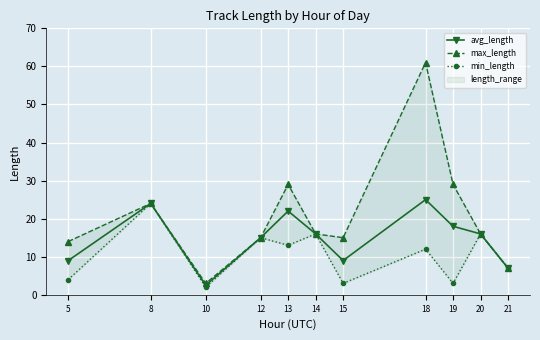

In max_length, how many points are higher than both neighbors (excluding endpoints)?

3